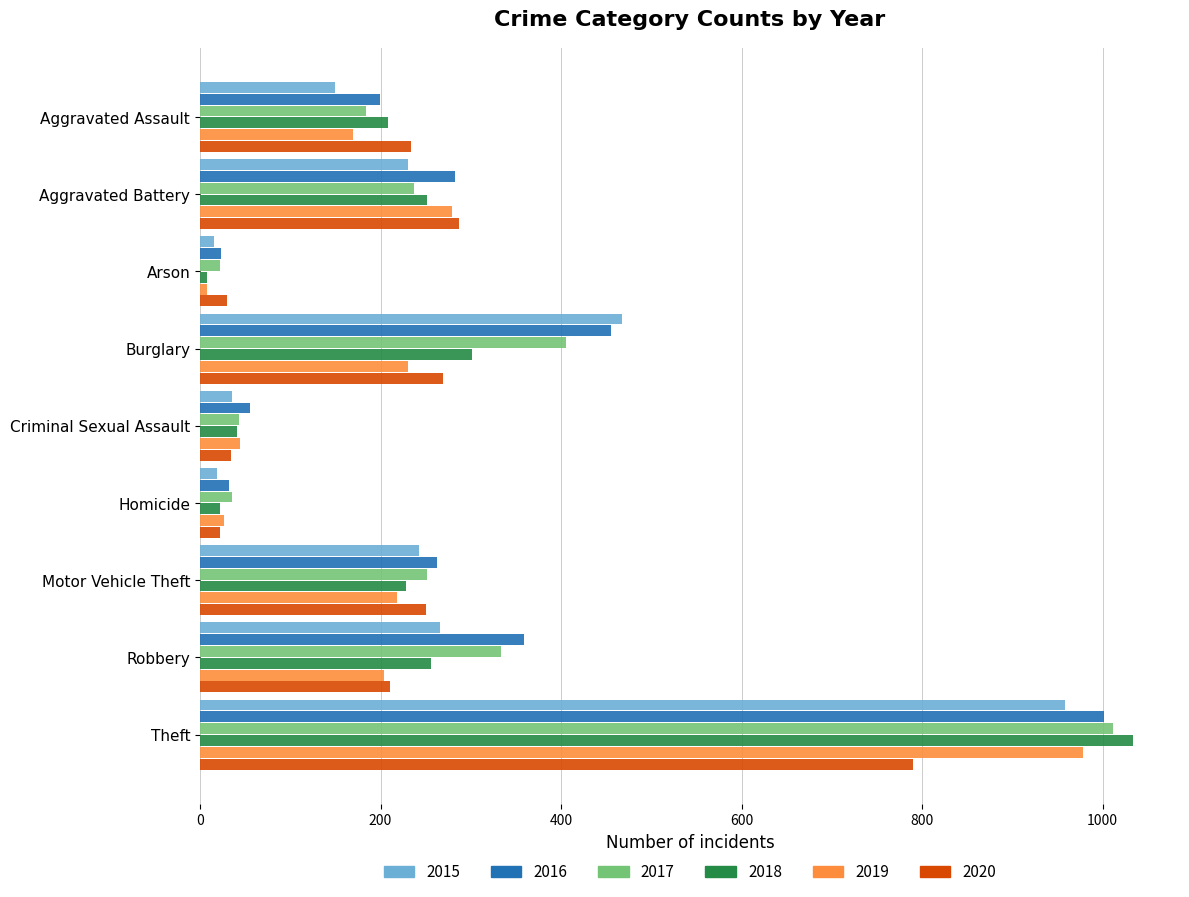

True or false: 2015 has a value of 150 at Aggravated Assault.

True